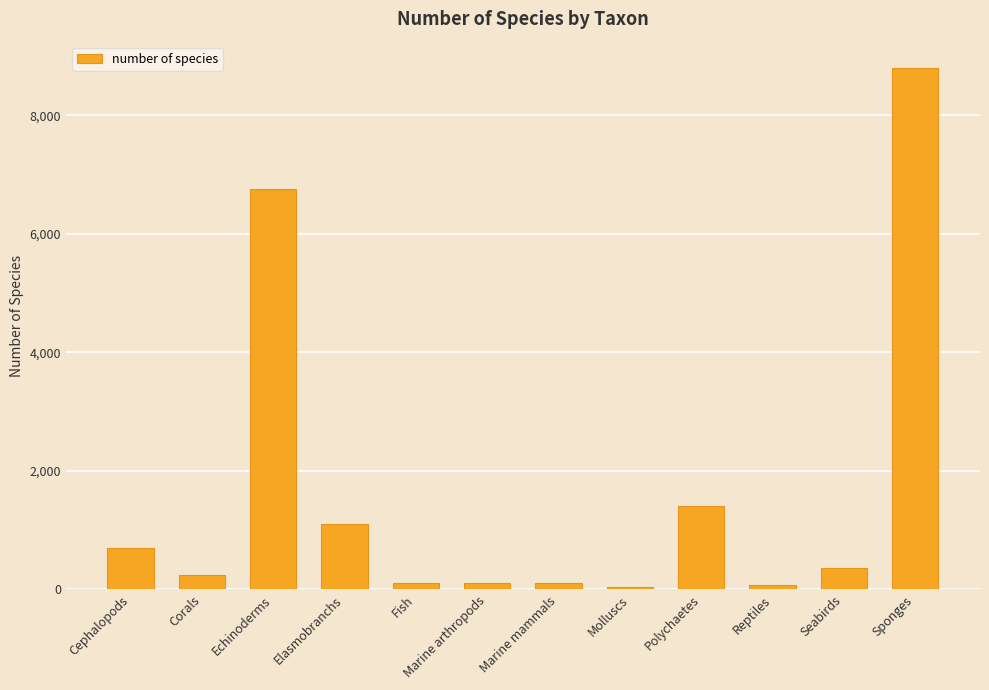

Is it true that the value at Polychaetes is 416?

False